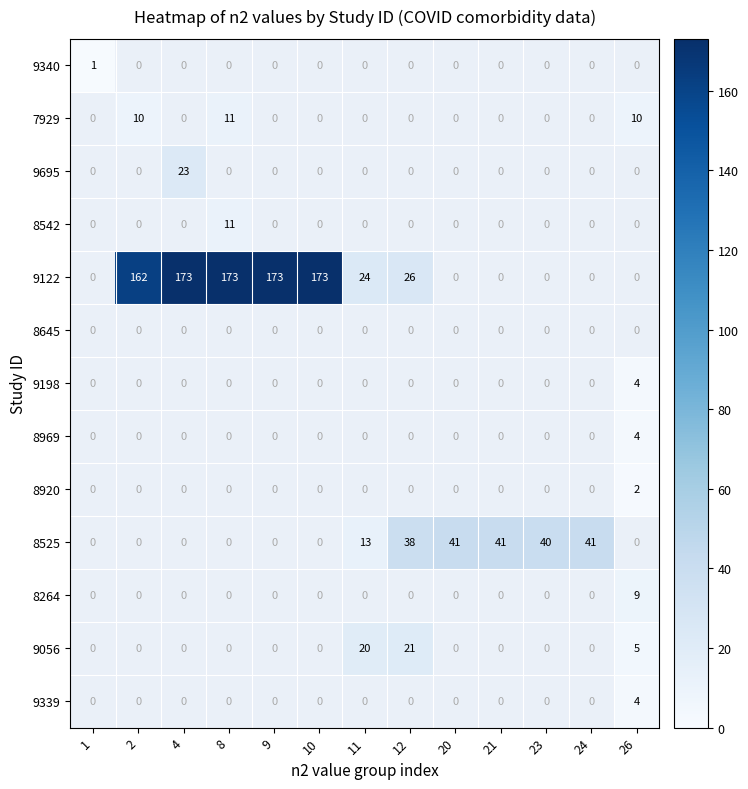

Is the value of 8525 at 21 greater than the value of 9056 at 26?

Yes